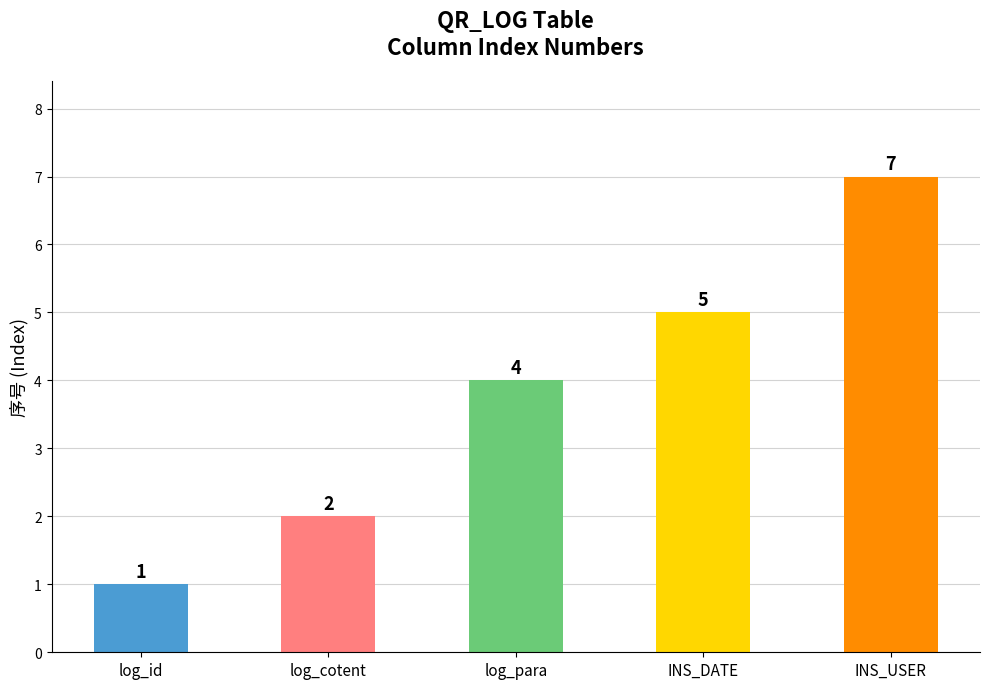

What is the difference between the maximum and second lowest values?

5